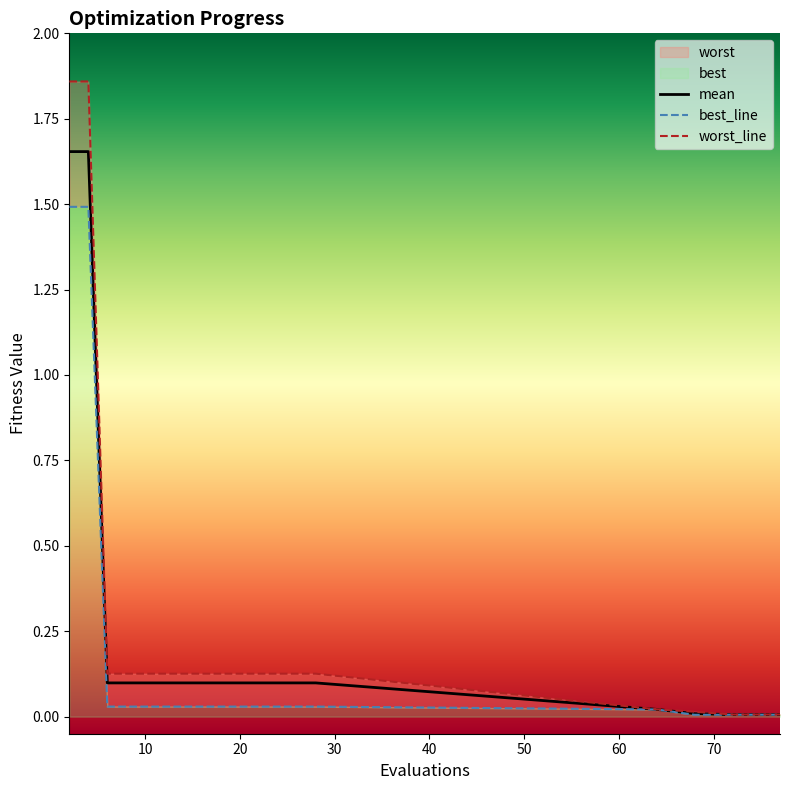

Which series has the largest total across all categories?

worst